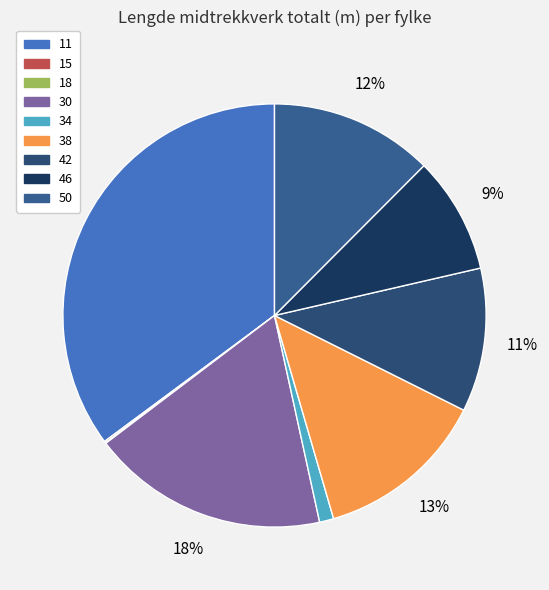

To the nearest percent, what percentage of the pie is 46?

9%